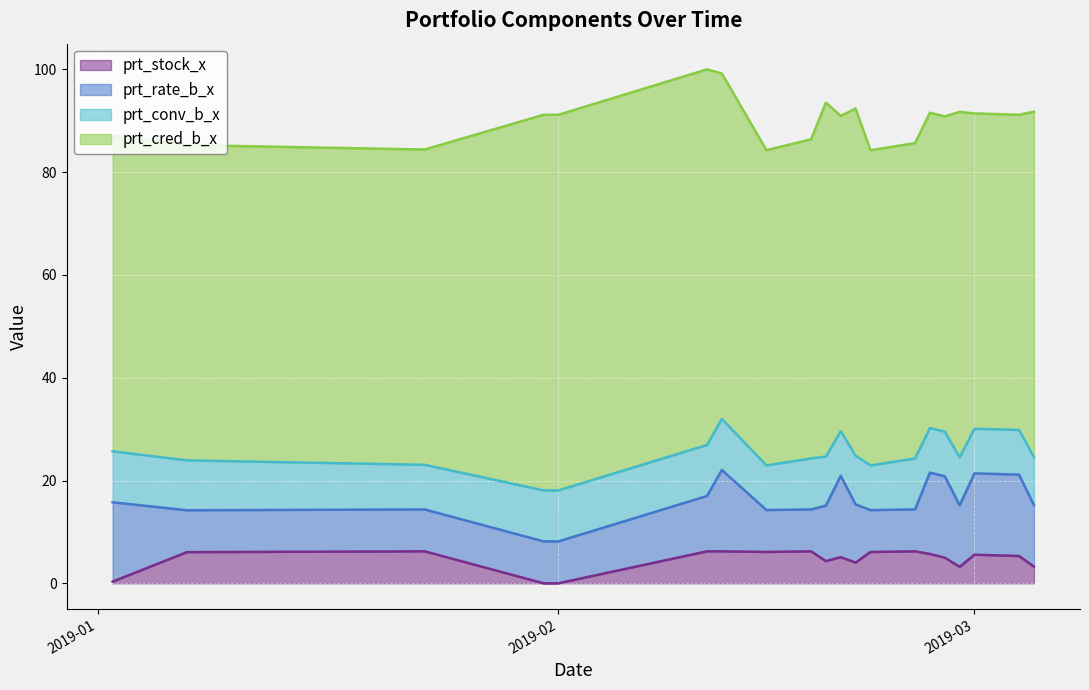

At how many categories does at least one series exceed 30?

20